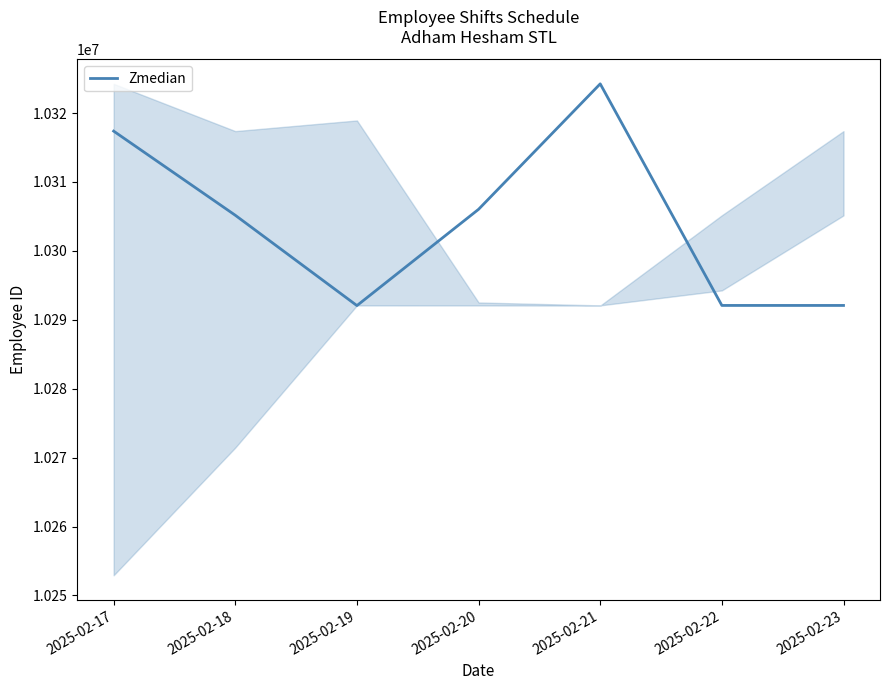

Between 2025-02-17 and 2025-02-23, which is larger?

2025-02-17